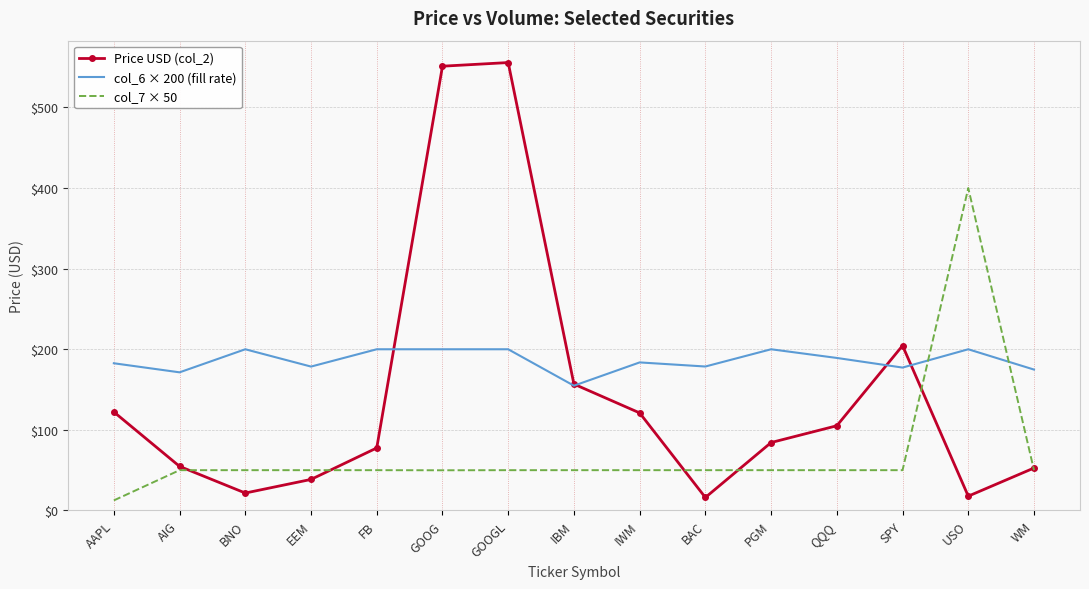

What is the lowest value of the col_7 × 50 series?

12.5